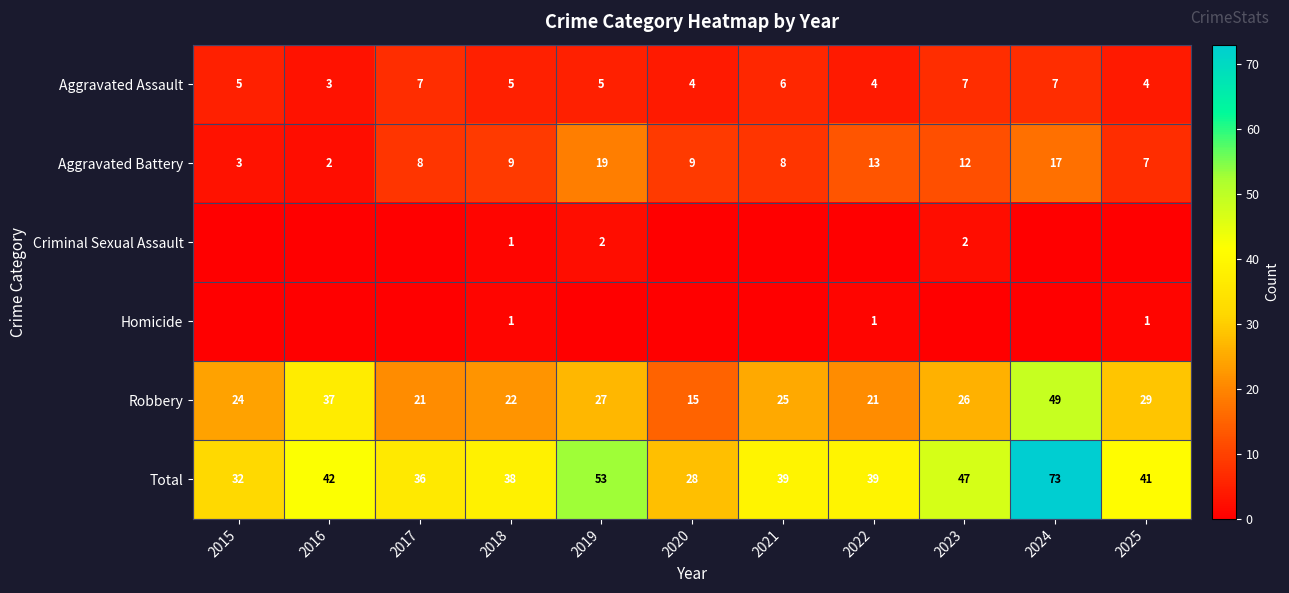

Is the value of Homicide at 2018 greater than the value of Aggravated Assault at 2022?

No